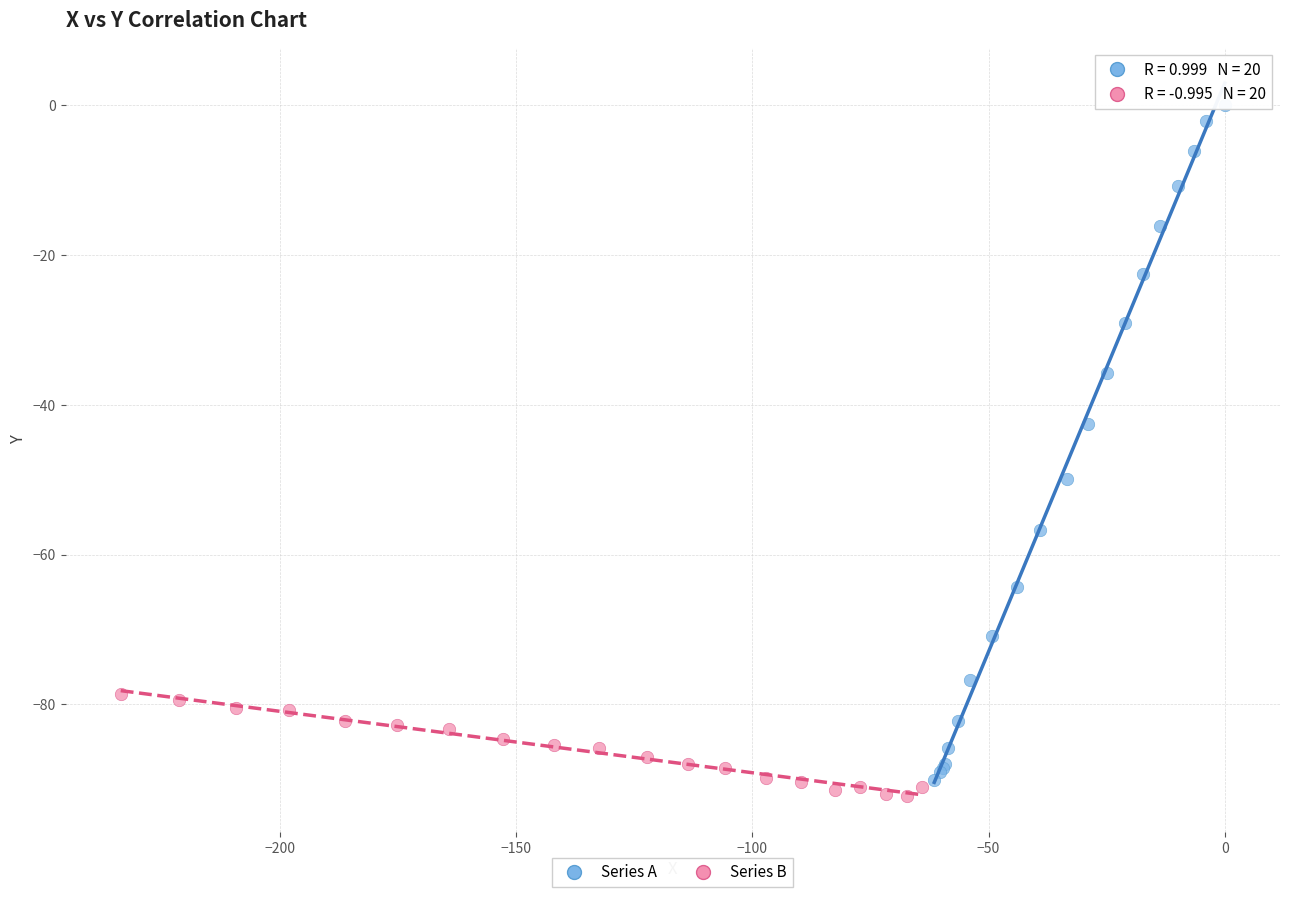

Which series has the widest spread of Y values?

Series A